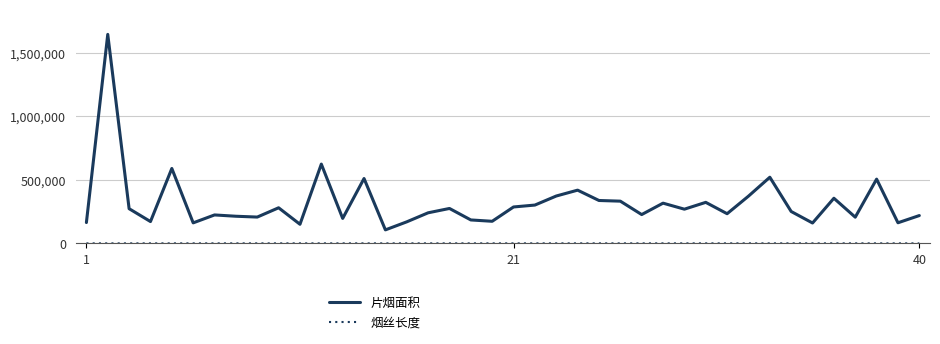

Which series has the largest range (max minus min)?

片烟面积